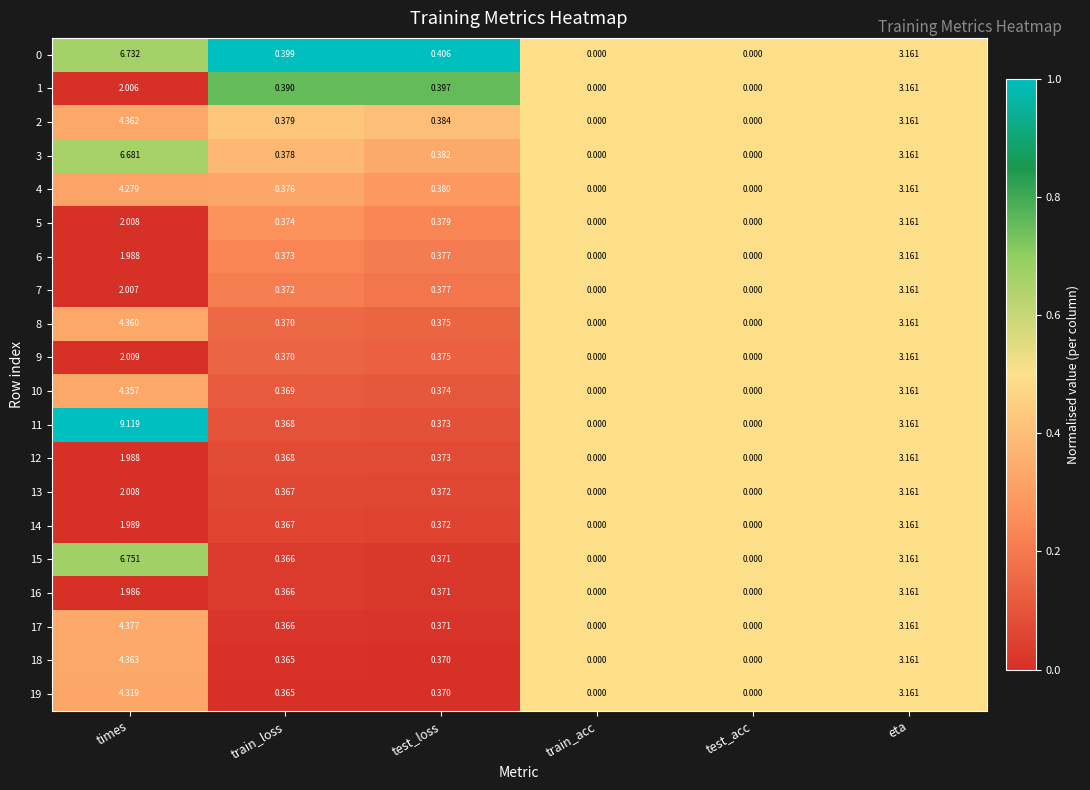

Which category has the highest value in the 5 series?

eta